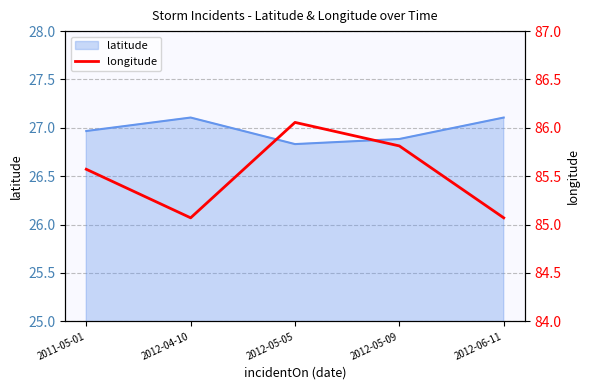

Approximately how many times larger is the value at 2011-05-01 compared to 2012-04-10?

1.0